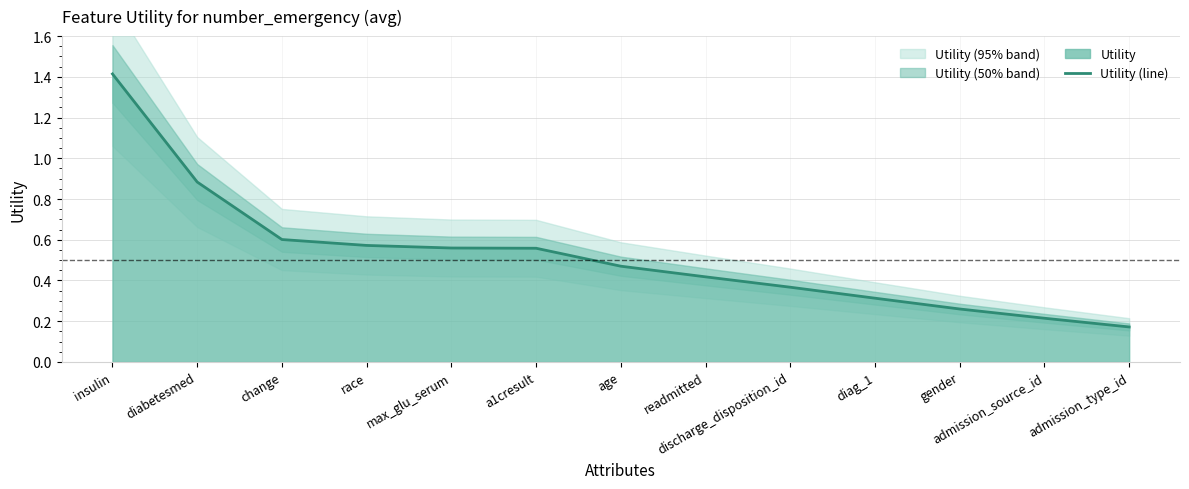

What is the sum of all values?

6.8